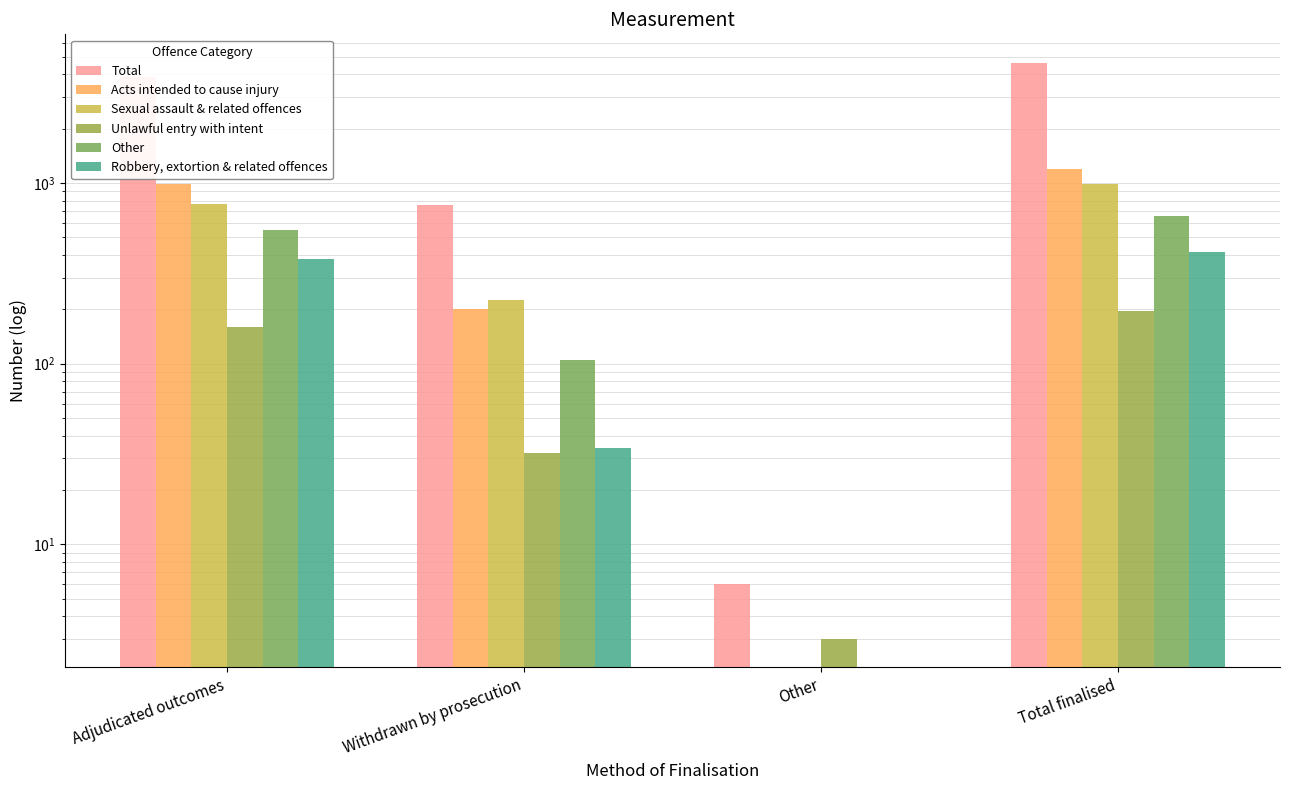

Rank the series by their maximum value, from highest to lowest.

Total, Acts intended to cause injury, Sexual assault & related offences, Other, Robbery, extortion & related offences, Unlawful entry with intent